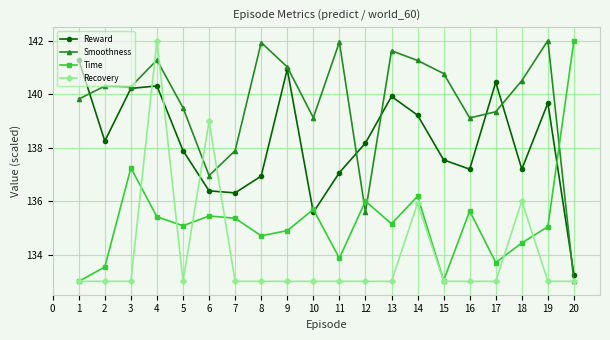

Rank the series by their average value, from highest to lowest.

Smoothness, Reward, Time, Recovery